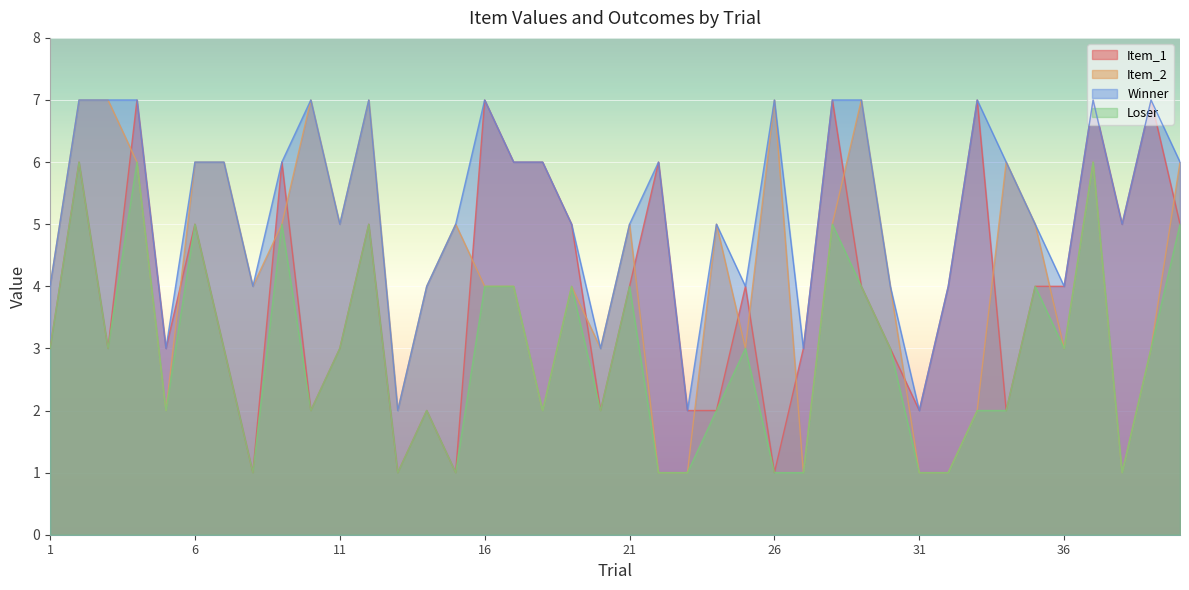

Where is the first local maximum for Loser?

2